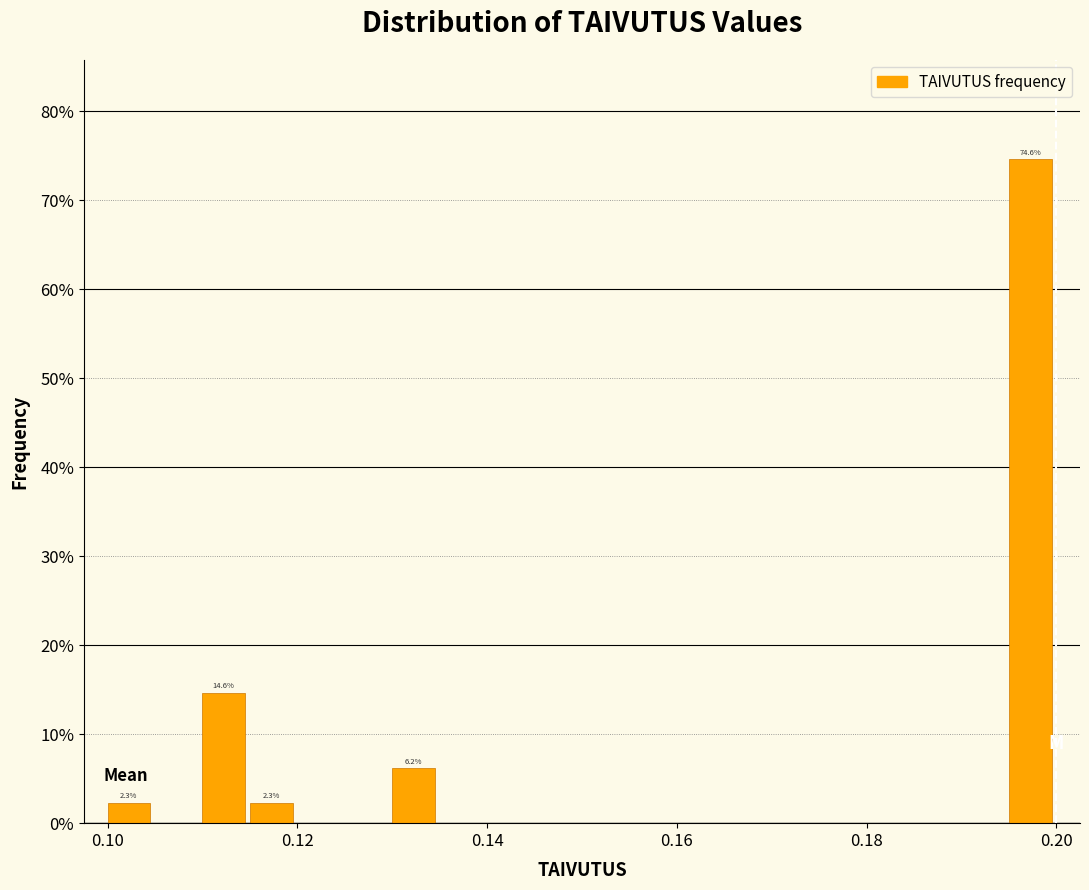

Around what value on the x-axis is the tallest bar? Give the approximate position of its centre, as read against the axis.

0.198